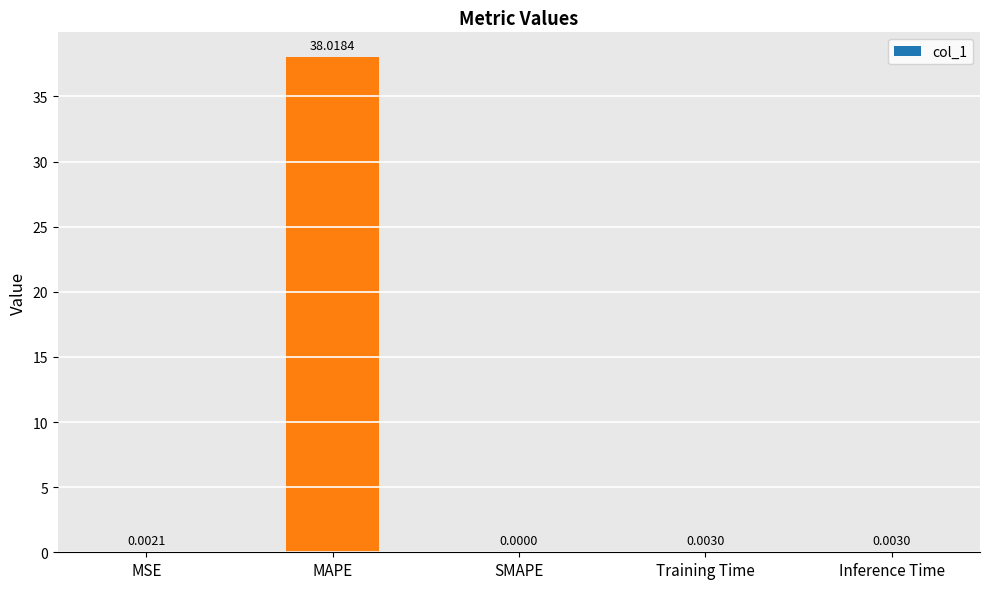

Between MSE and Training Time, which is larger?

Training Time